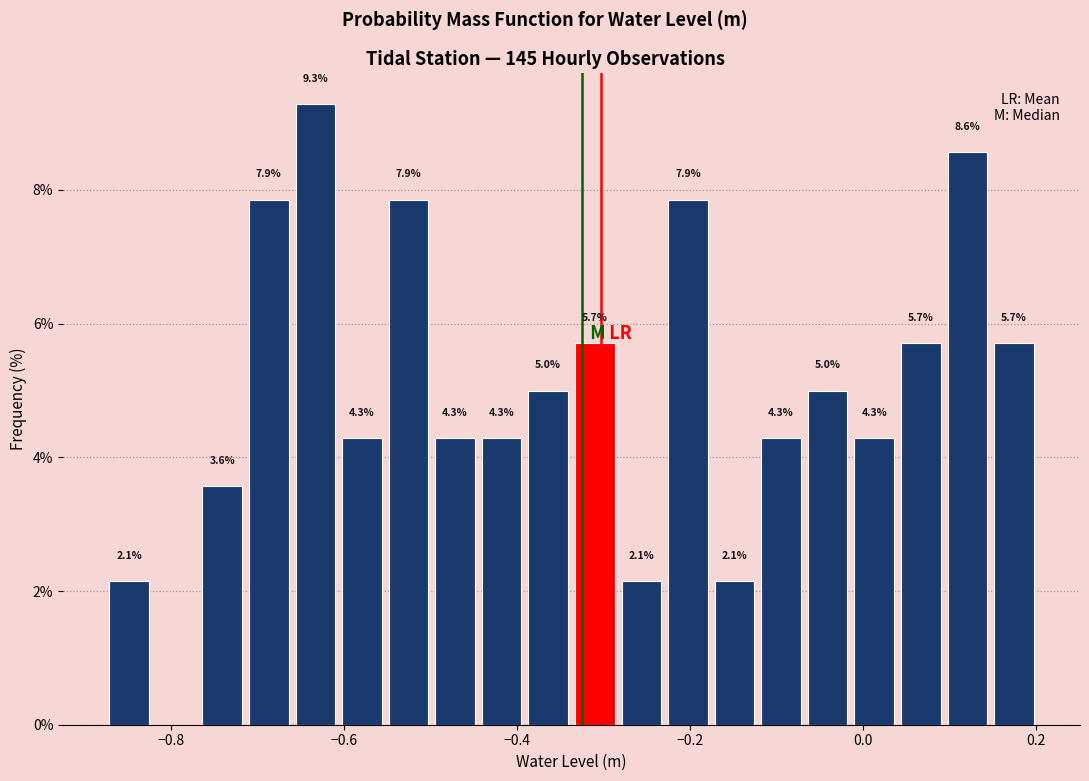

Around what value on the x-axis is the tallest bar? Give the approximate position of its centre, as read against the axis.

-0.64